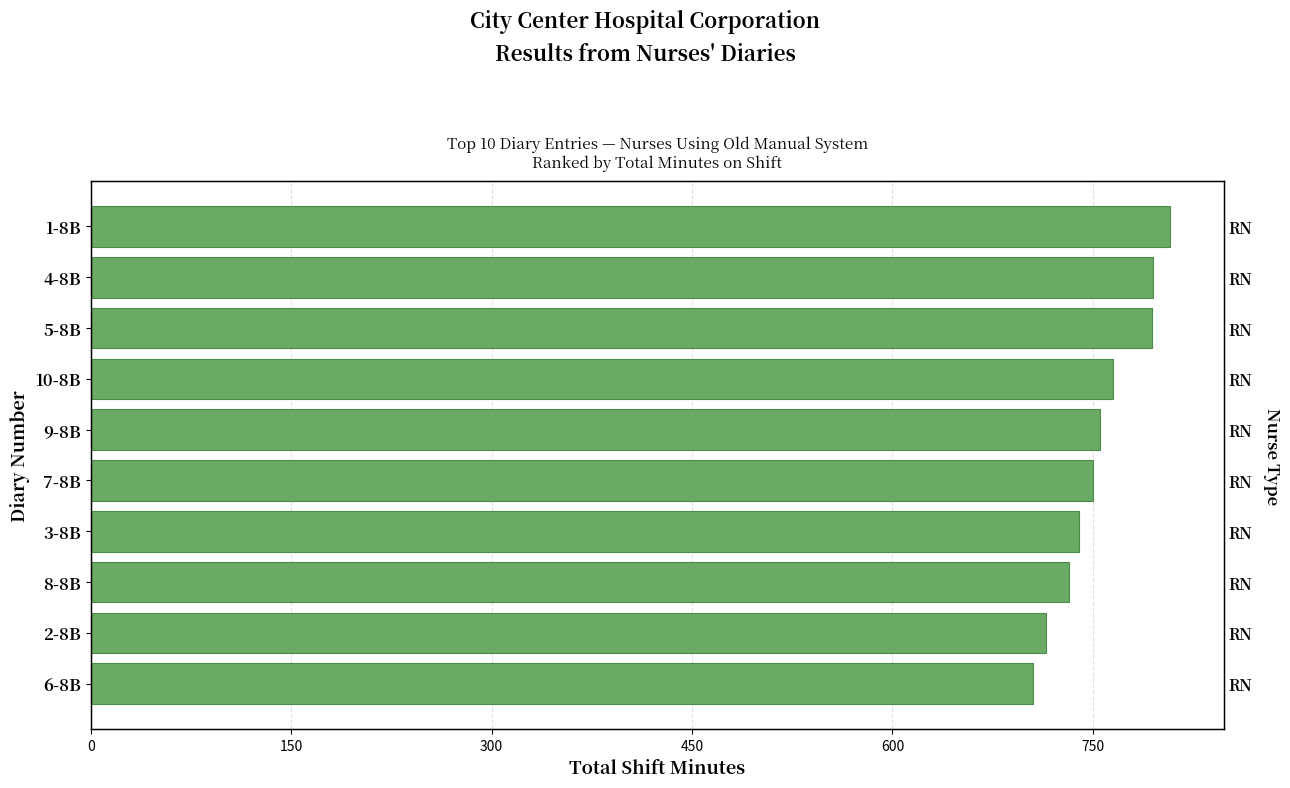

How many values are below 755?

5